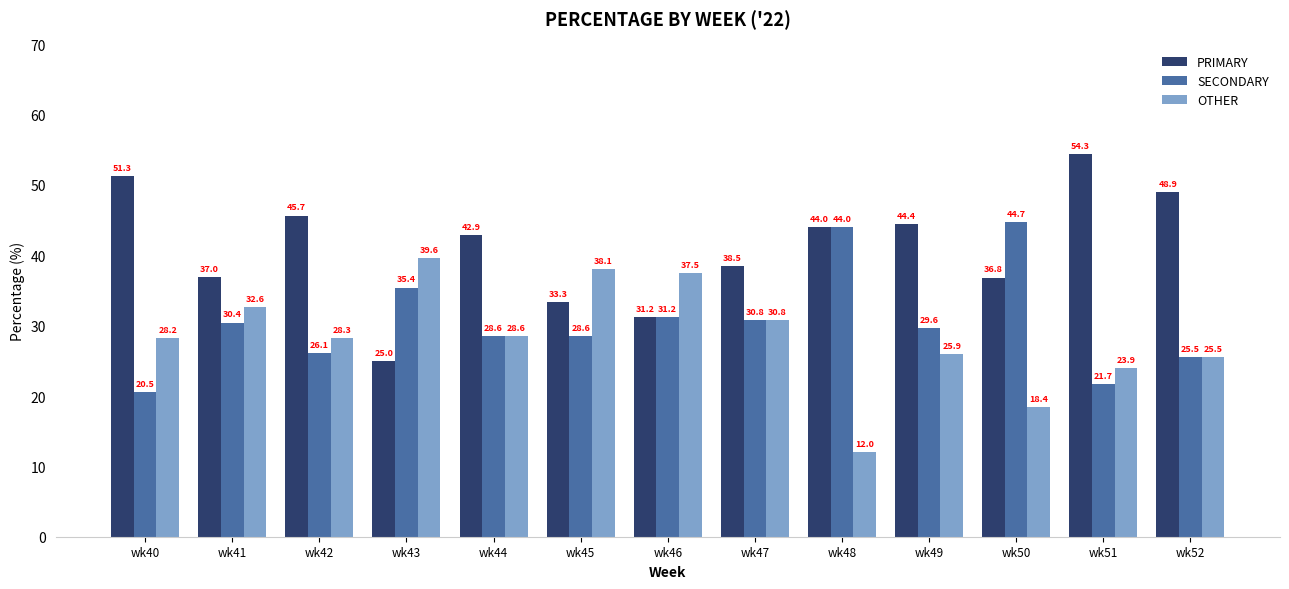

What is the sum of all SECONDARY values?

397.3